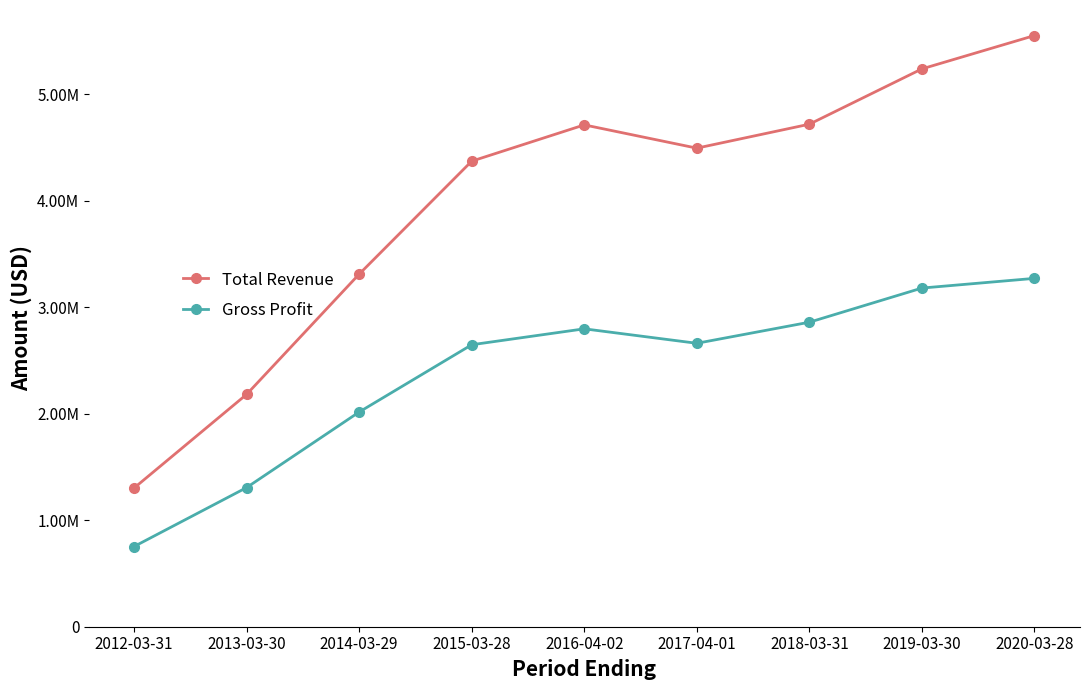

How many data points in Total Revenue are above 4493700?

4